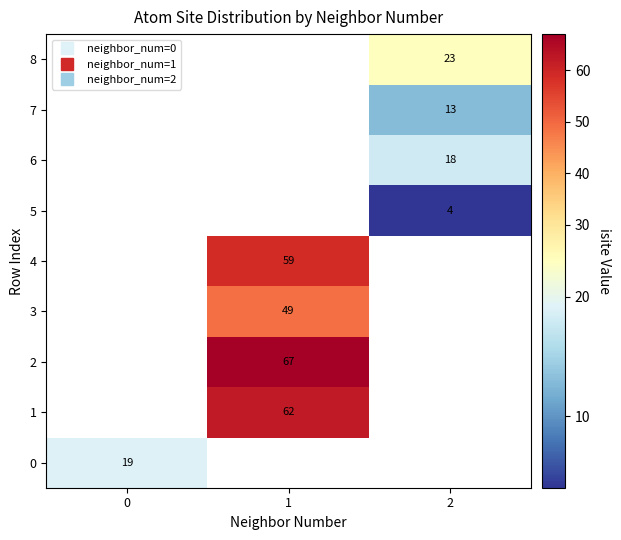

Between 2 and 1, which is larger?

1